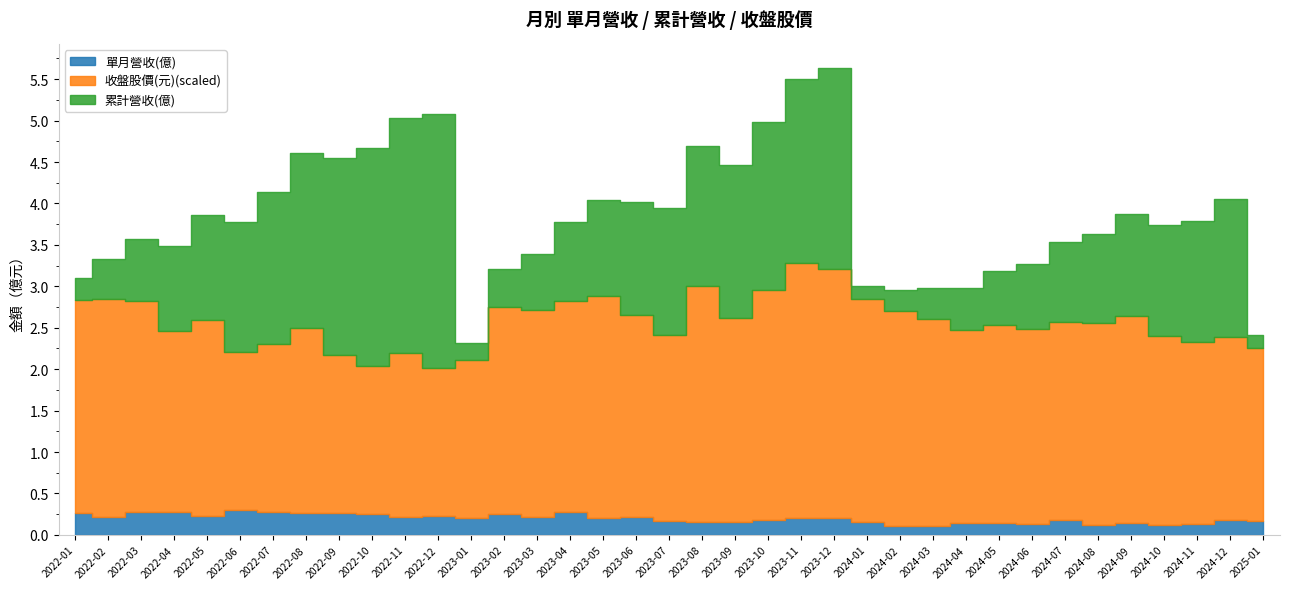

Is it true that 單月營收(億) equals 0.3 at 2022-09?

True